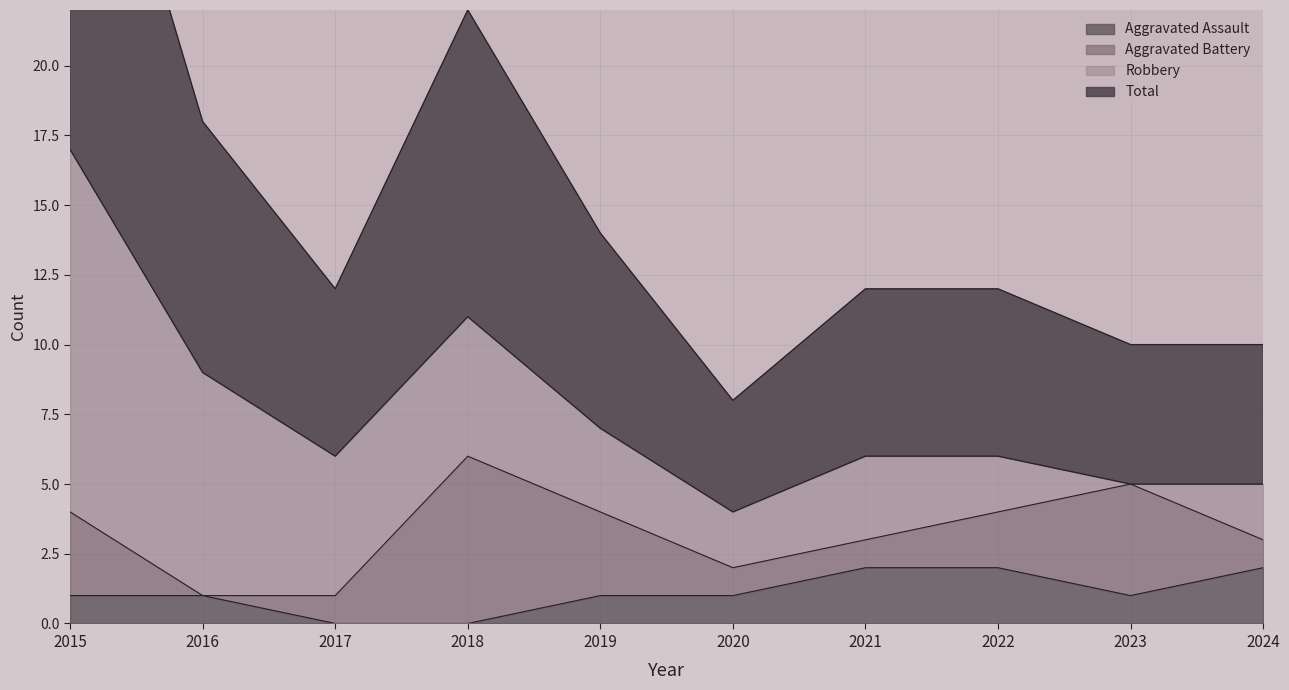

In Total, how many points are lower than both neighbors (excluding endpoints)?

2